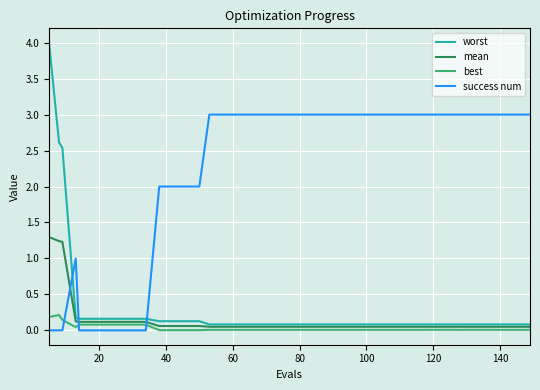

After their last crossing, which series has the higher values: best or success num?

success num